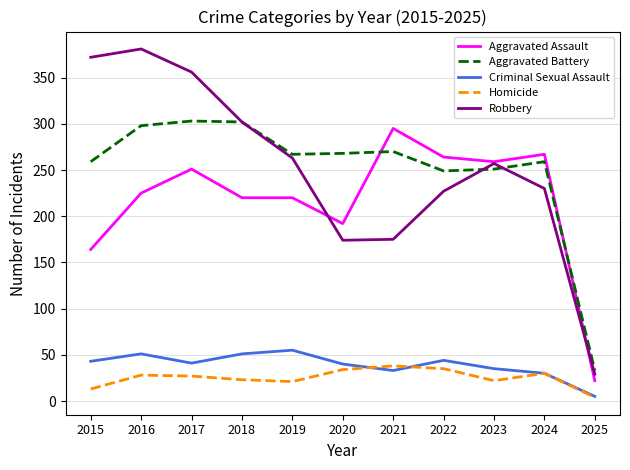

At which label is Aggravated Assault closest to 158?

2015